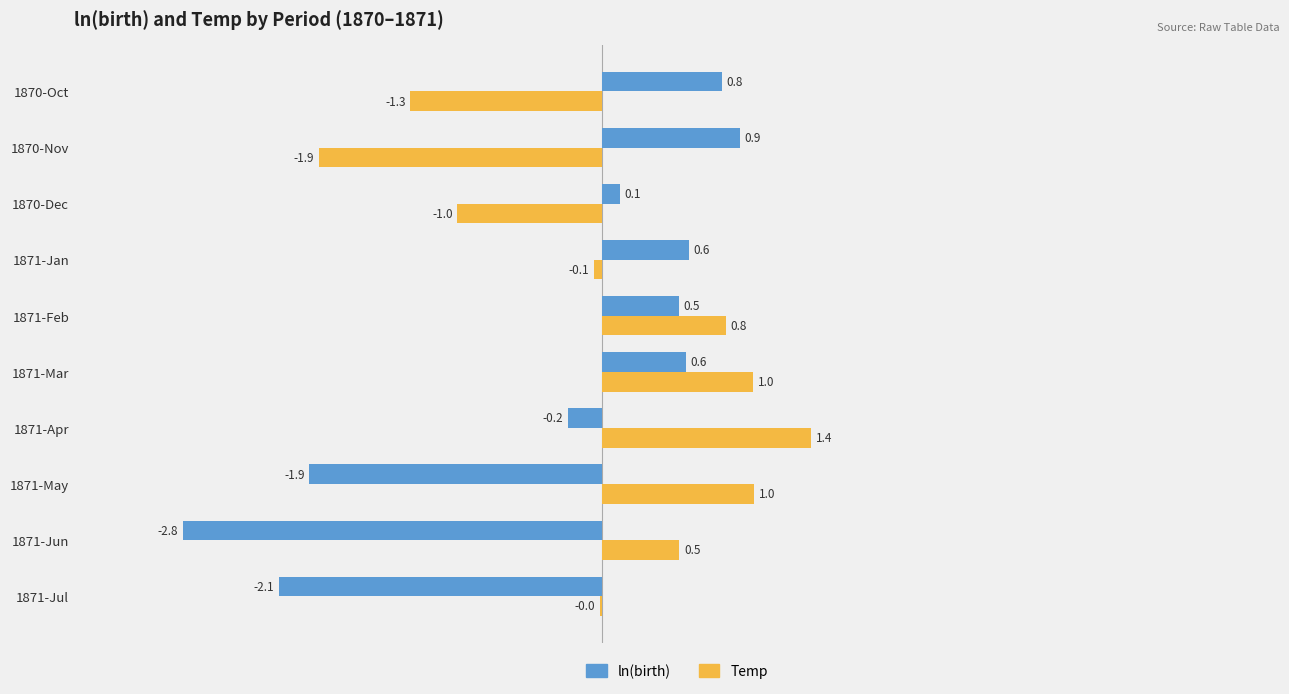

Which series has the largest total across all categories?

Temp